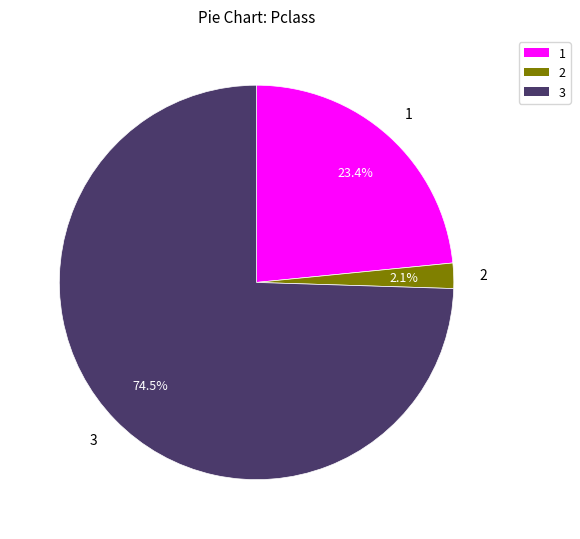

To the nearest percent, what percentage of the pie is 1?

23%